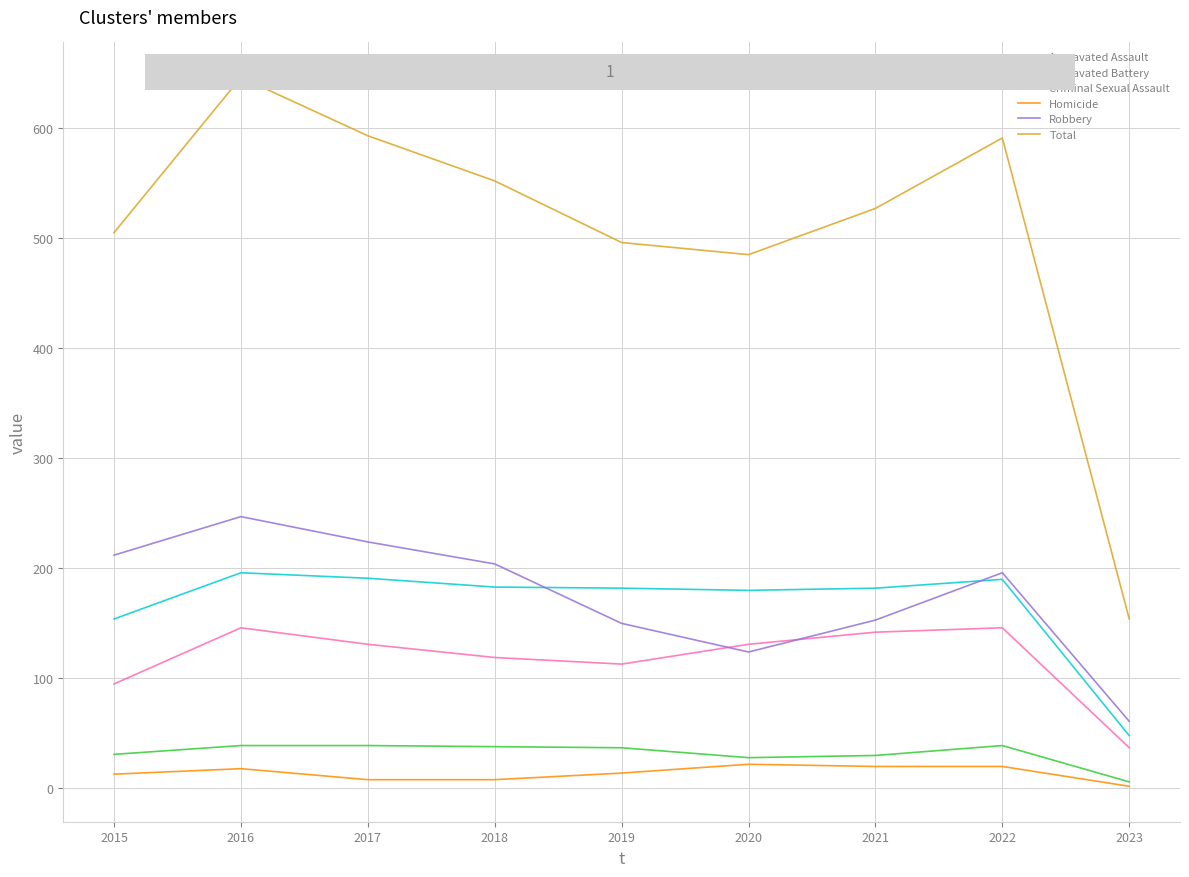

Where is the first local maximum for Robbery?

2016